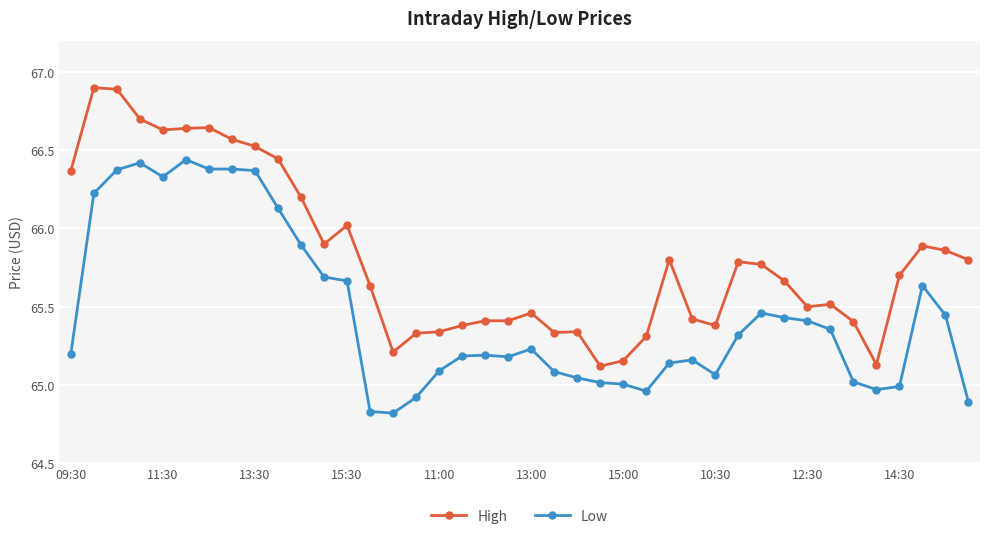

What is the maximum value for High?

66.9